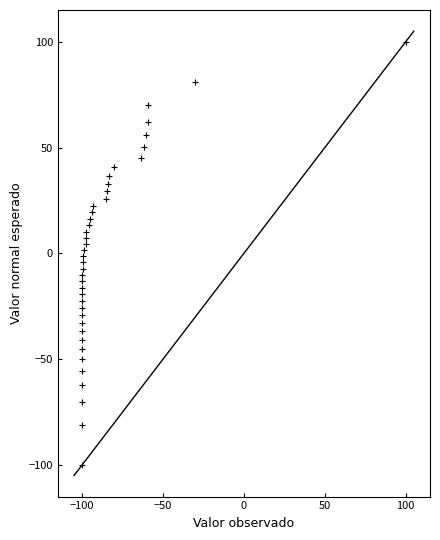

What is the range of X values (max minus min)?

200.0